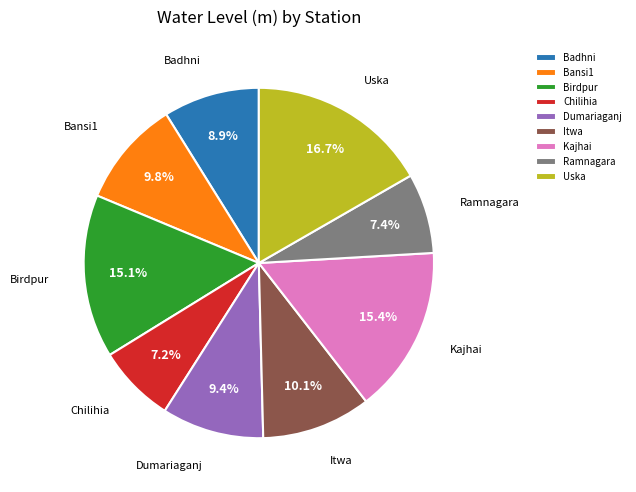

Between Bansi1 and Kajhai, which is larger?

Kajhai